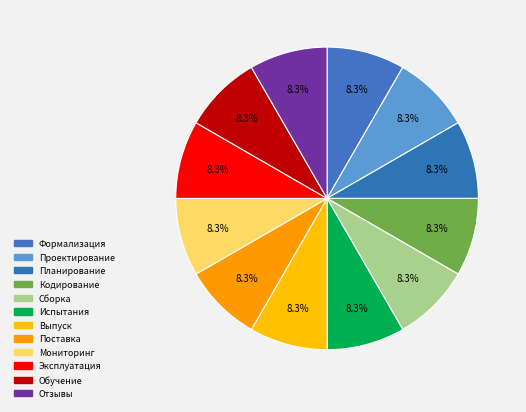

How many segments does this pie chart have?

12